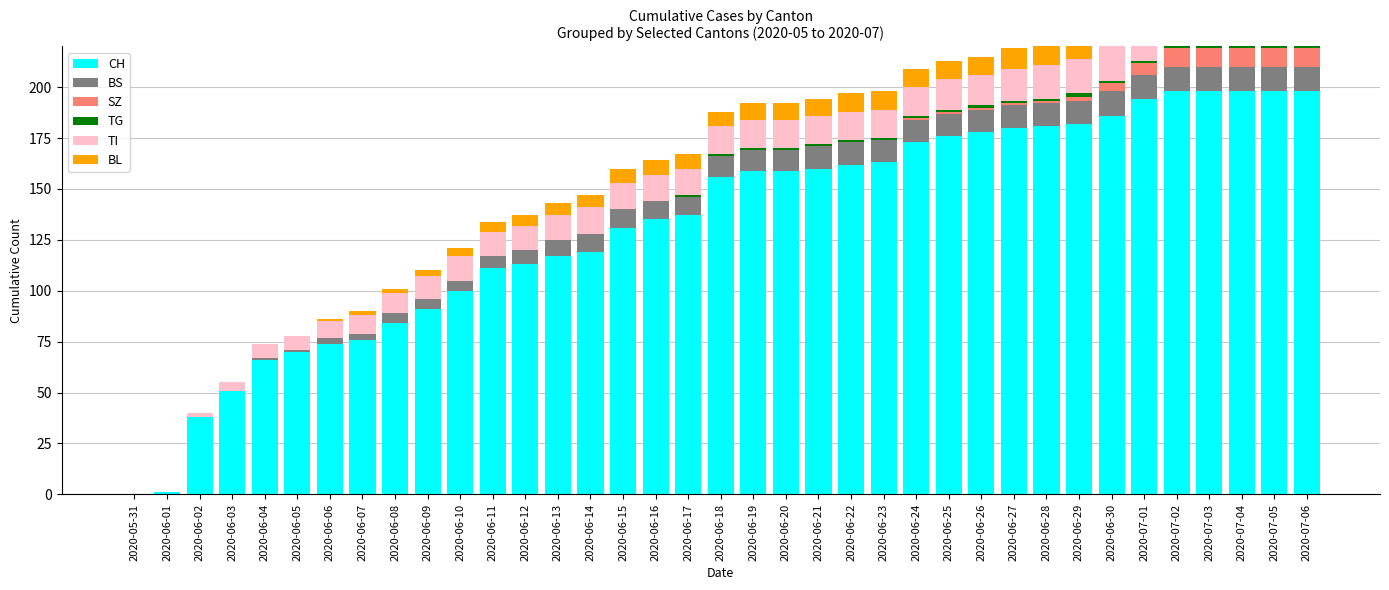

At which label is CH closest to 99?

2020-06-10